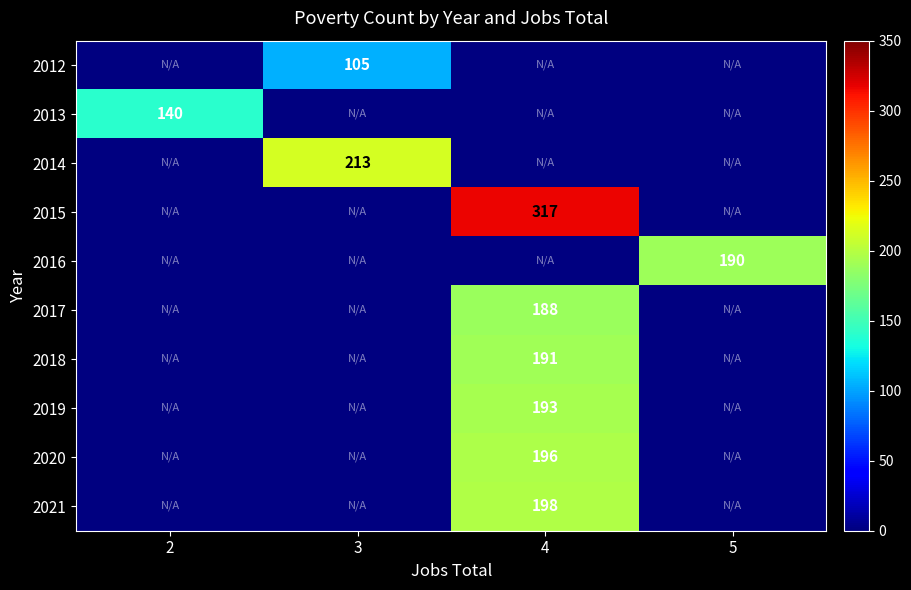

Which category has the highest value across all series?

4